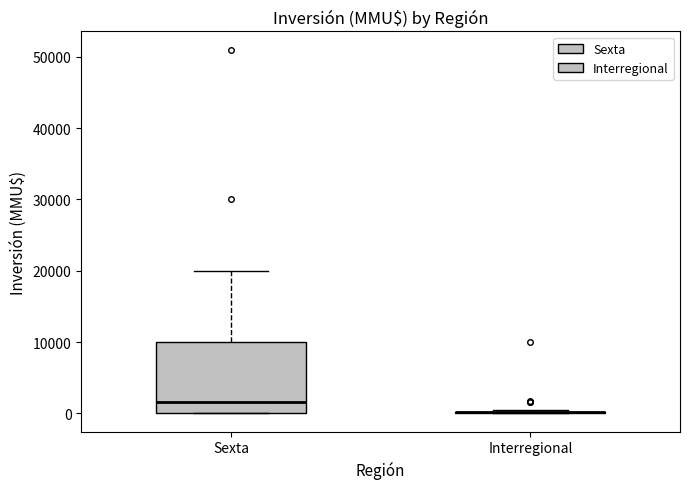

Reading left to right, transcribe this box plot: for each box, give where its median line is, the range the box spans, and where its two whiskers end, as read against the y-axis. The values are not printed on the chart, so give them approximately, as read against the axis.

Sexta: median 2000, box 0 to 10000, whiskers 0 to 20000
Interregional: box collapsed to a line at 0, whiskers 0 to 1000